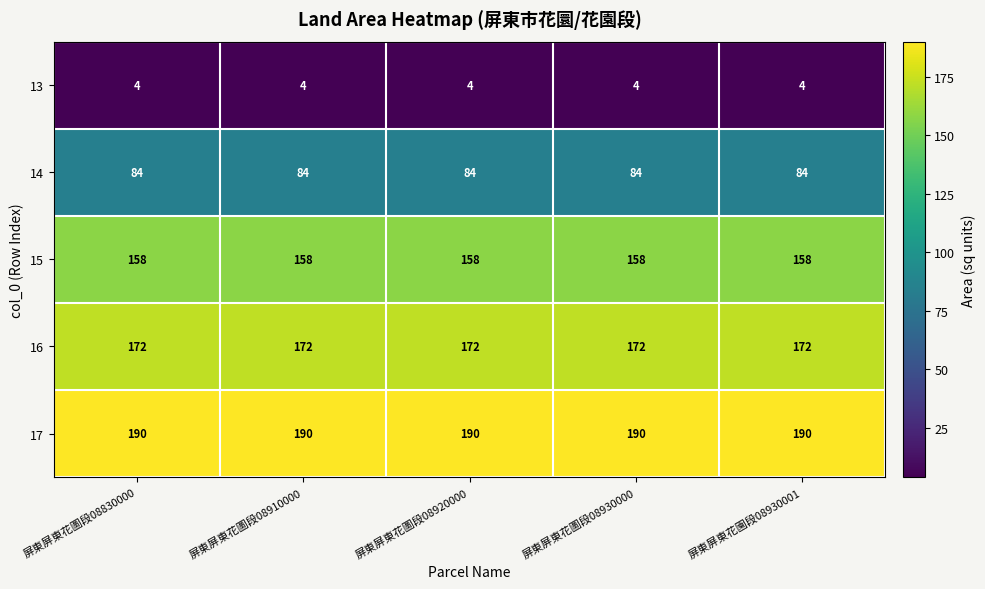

List the series in order of their peak value, highest first.

17, 16, 15, 14, 13